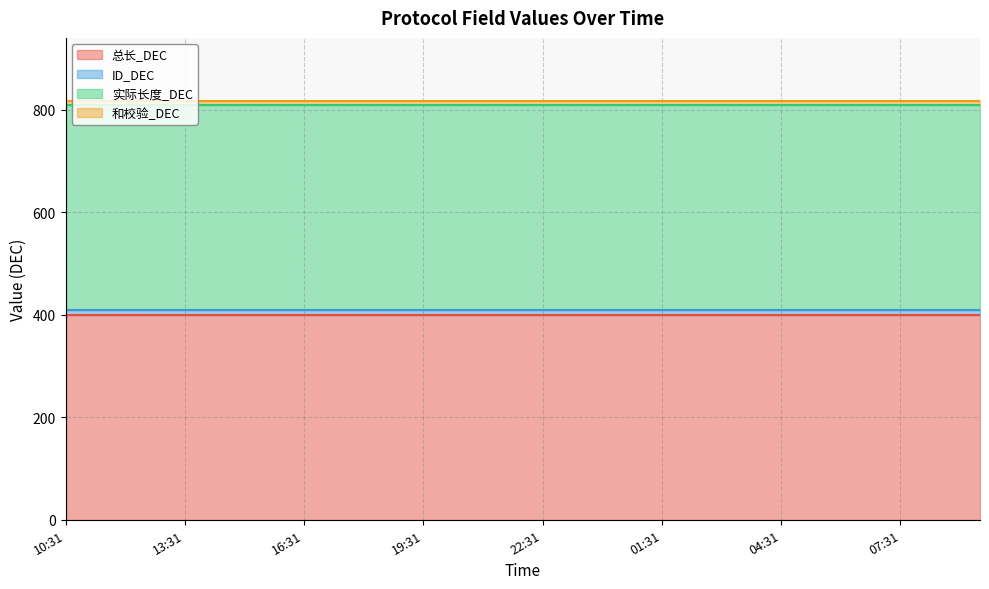

True or false: 和校验_DEC and ID_DEC intersect in this chart.

False